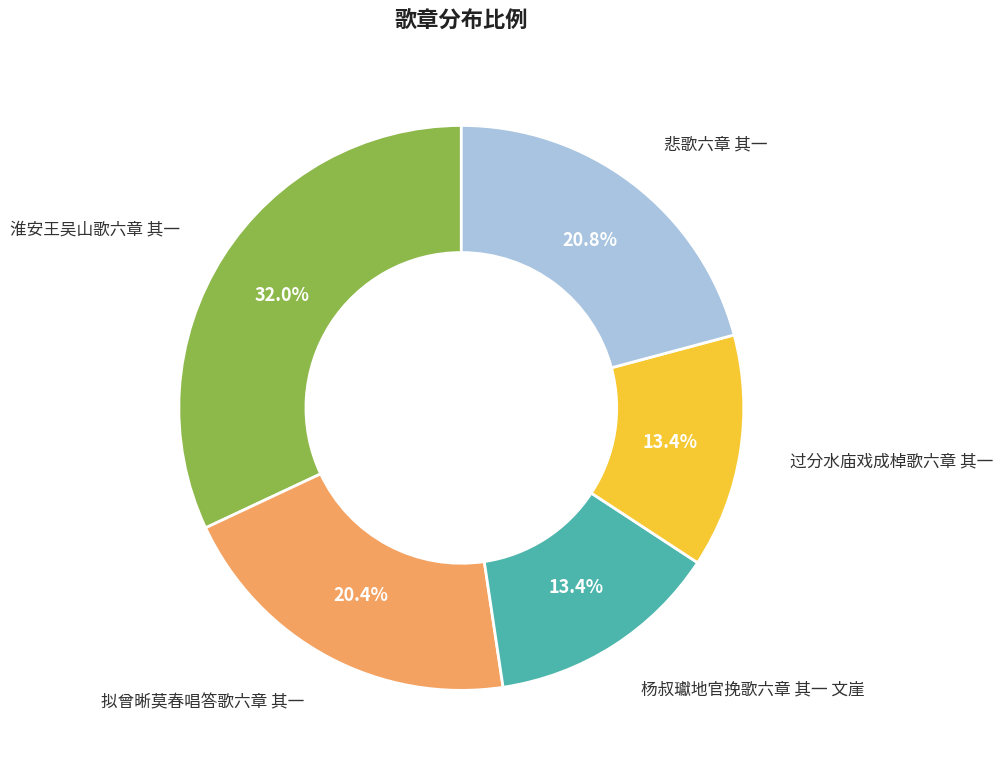

What is the largest slice in the pie chart?

淮安王吴山歌六章 其一